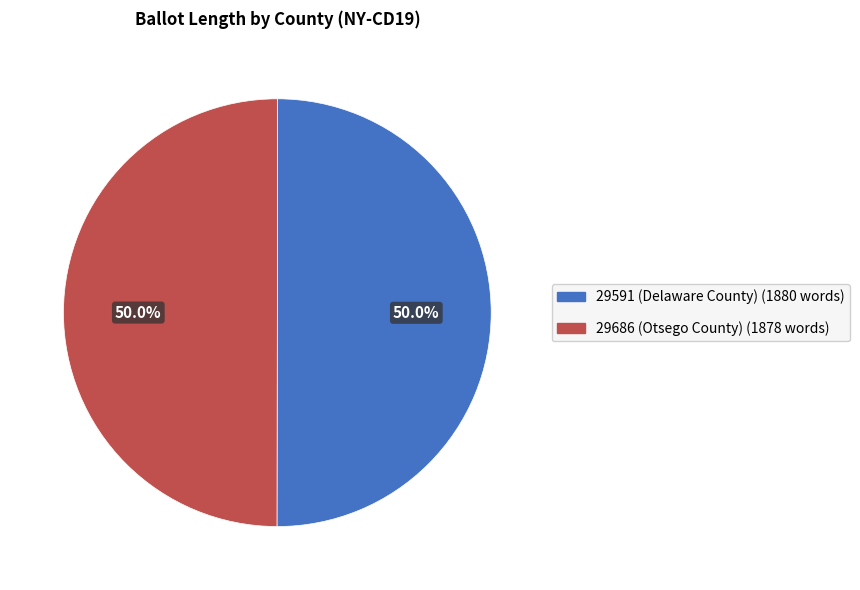

What percentage is NOT represented by 29591 (Delaware County)?

50.0%